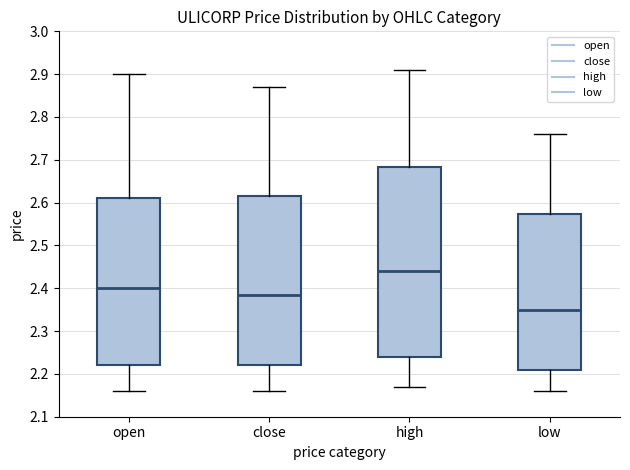

Which box has the lowest median line?

low